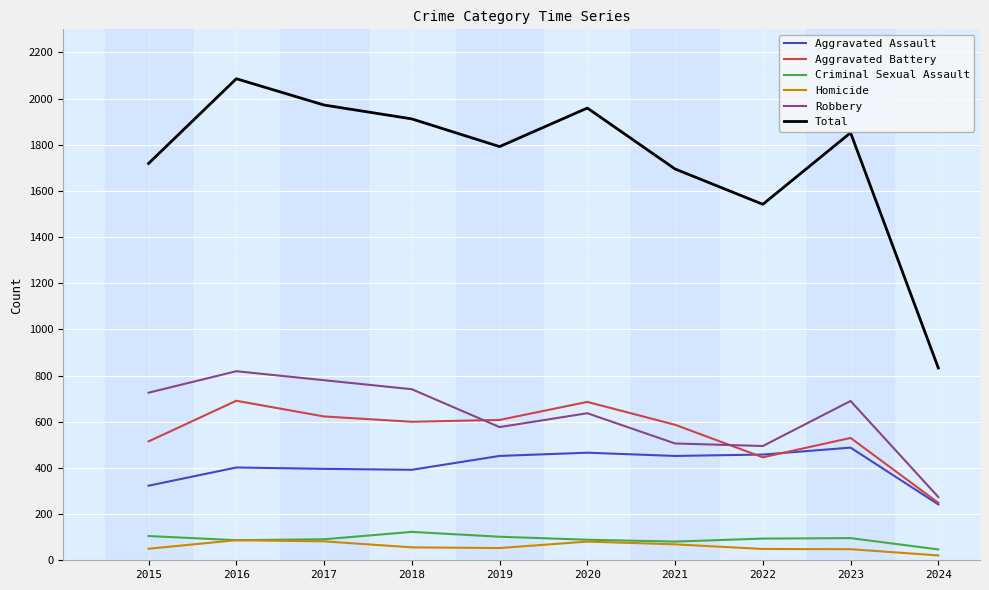

True or false: Aggravated Battery and Total intersect in this chart.

False